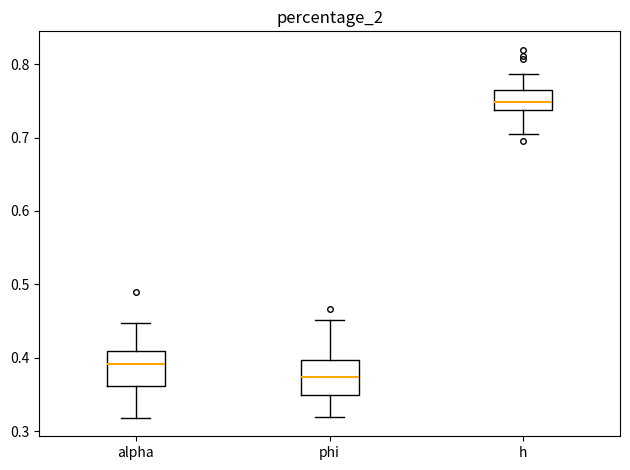

Where does the median line of the box for phi sit on the y-axis? The values are not printed on the chart, so give them approximately, as read against the axis.

0.37